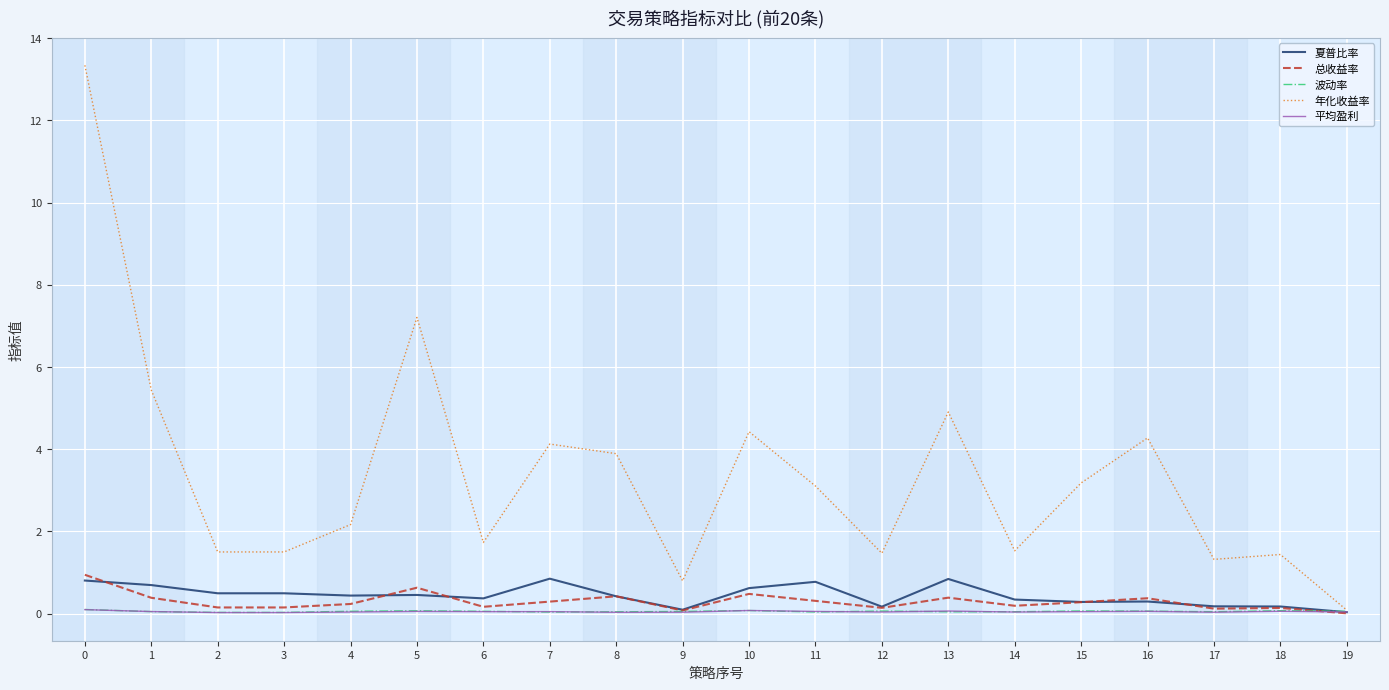

True or false: 年化收益率 has a value of 0.6 at 17.

False